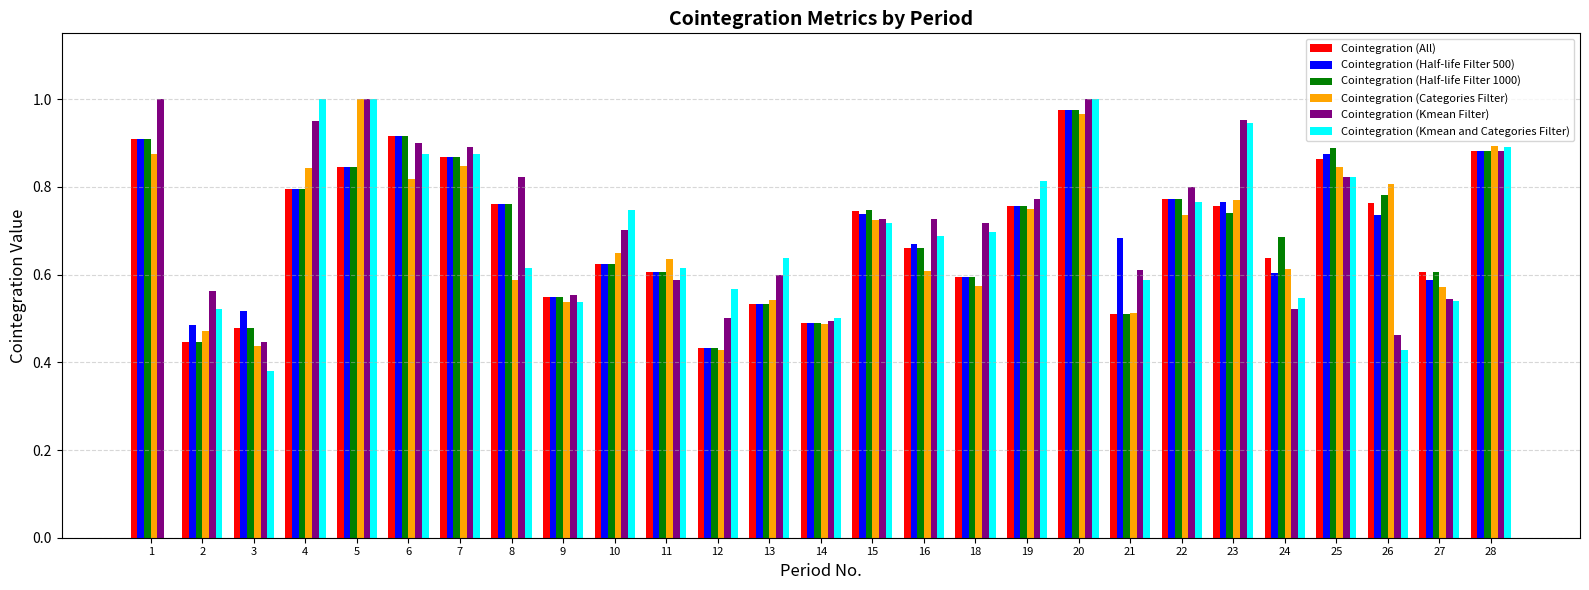

Is it true that Cointegration (Half-life Filter 500) equals 1.3 at 4?

False